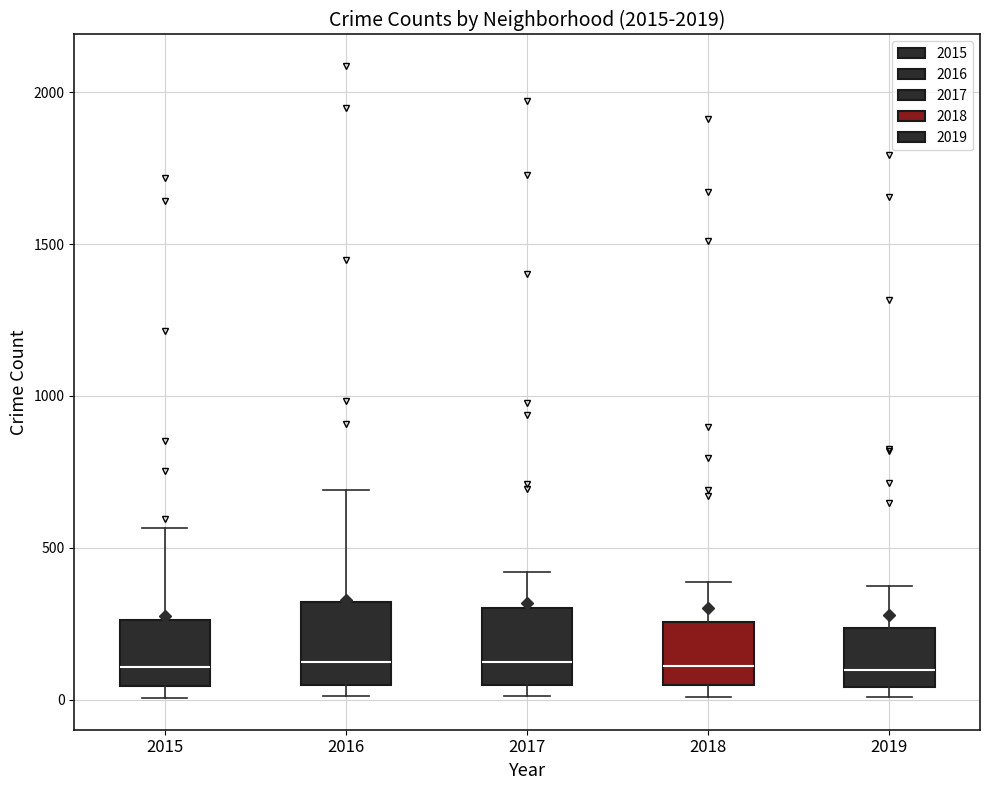

Reading left to right, transcribe this box plot: for each box, give where its median line is, the range the box spans, and where its two whiskers end, as read against the y-axis. The values are not printed on the chart, so give them approximately, as read against the axis.

2015: median 100, box 50 to 250, whiskers 0 to 550
2016: median 150, box 50 to 300, whiskers 0 to 700
2017: median 100, box 50 to 300, whiskers 0 to 400
2018: median 100, box 50 to 250, whiskers 0 to 400
2019: median 100, box 50 to 250, whiskers 0 to 400